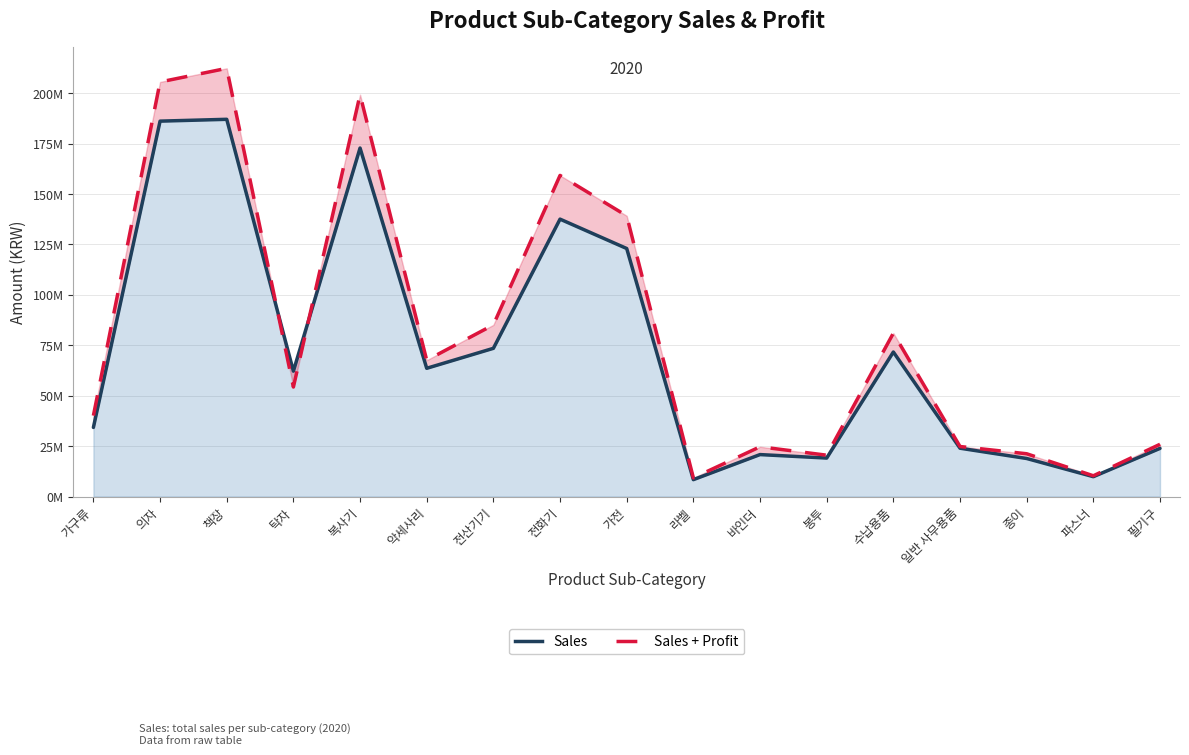

What position from the right is 바인더?

7